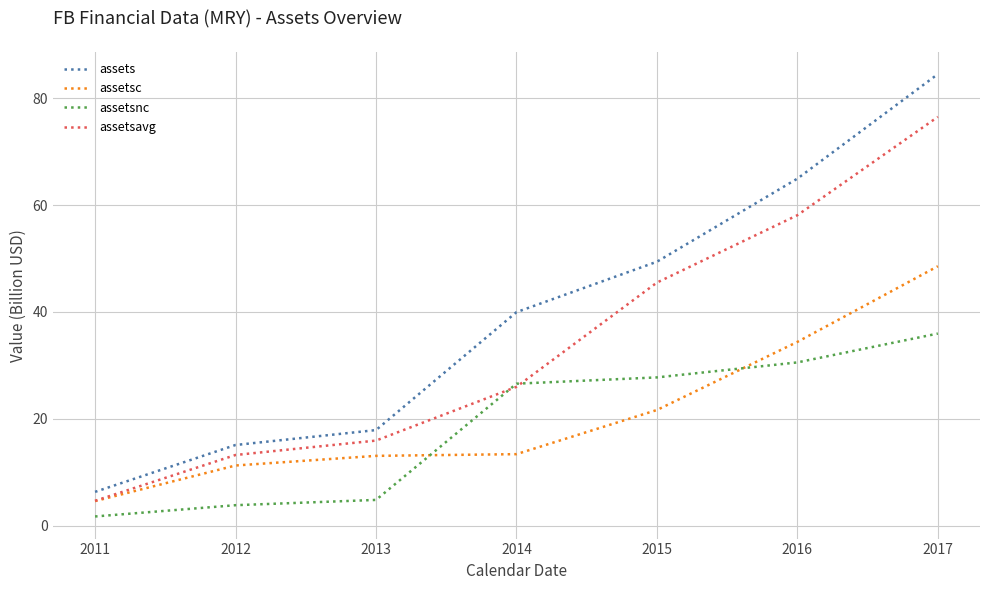

Does the chart have visible grid lines?

Yes